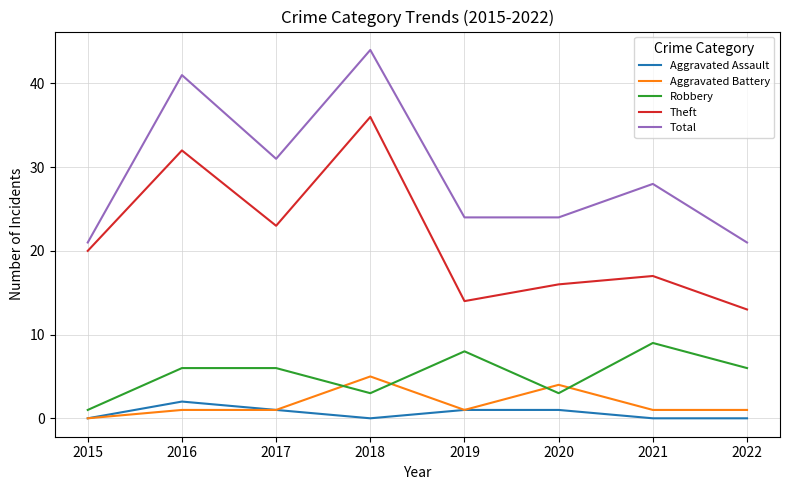

What is the highest value of the Total series?

44